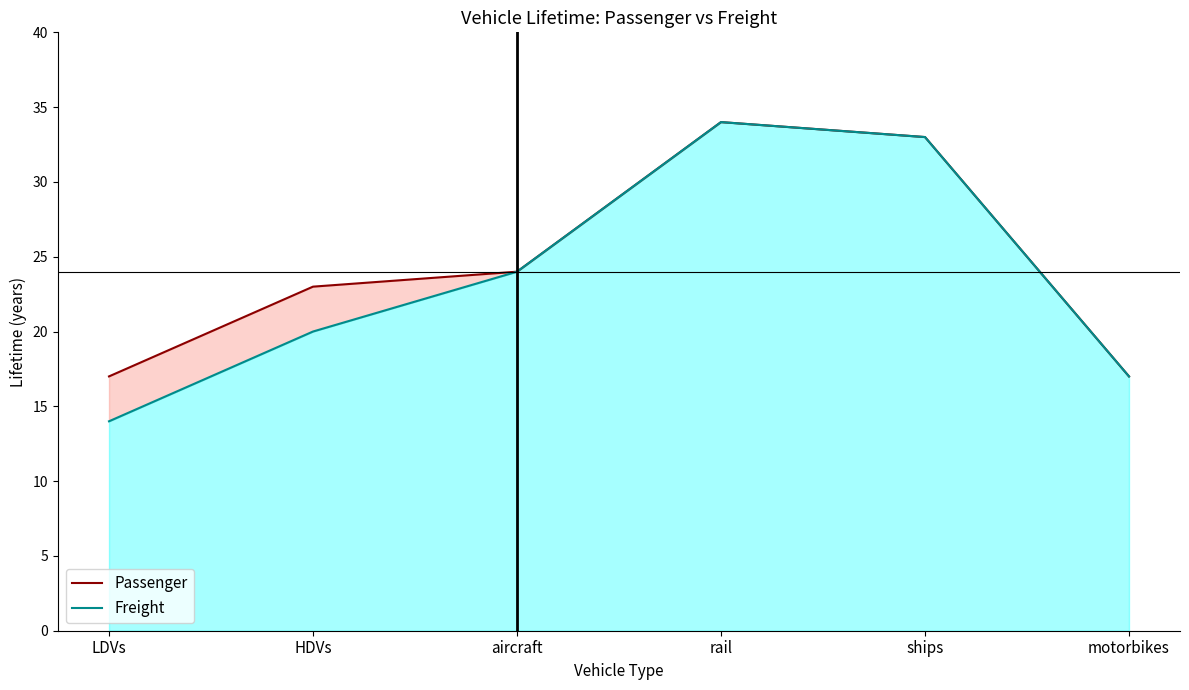

At which category does Freight reach its first local peak?

rail